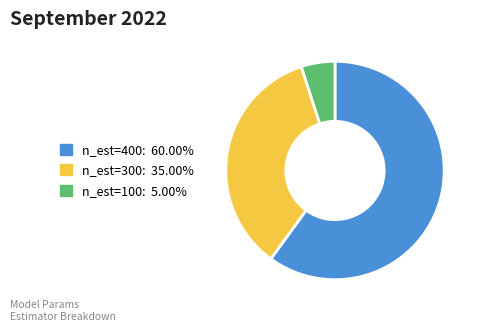

How many slices are in this pie chart?

3